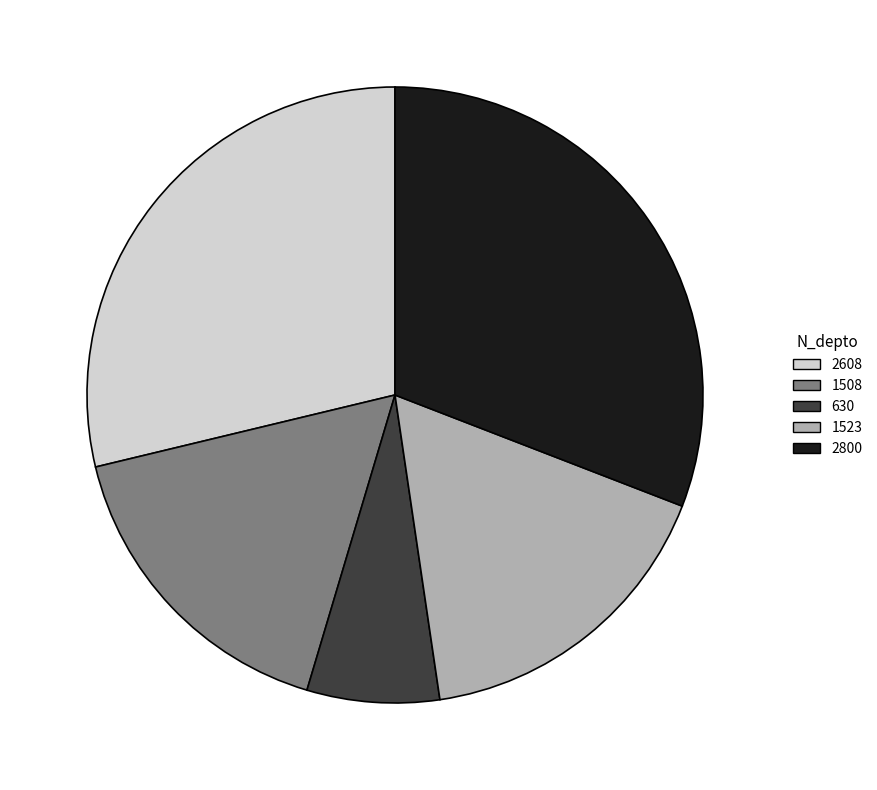

What is the largest slice in the pie chart?

2800